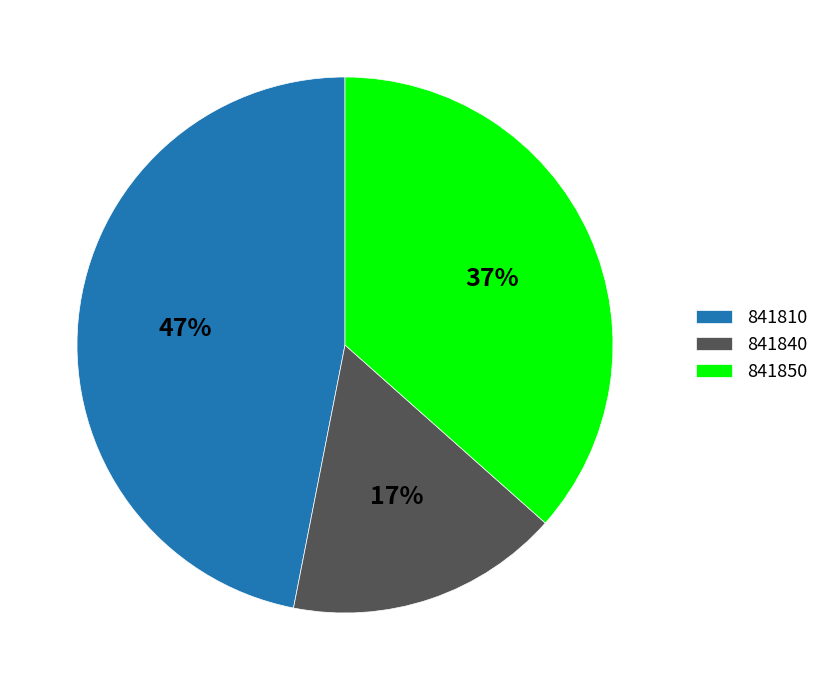

To the nearest percent, what portion does 841840 represent?

17%